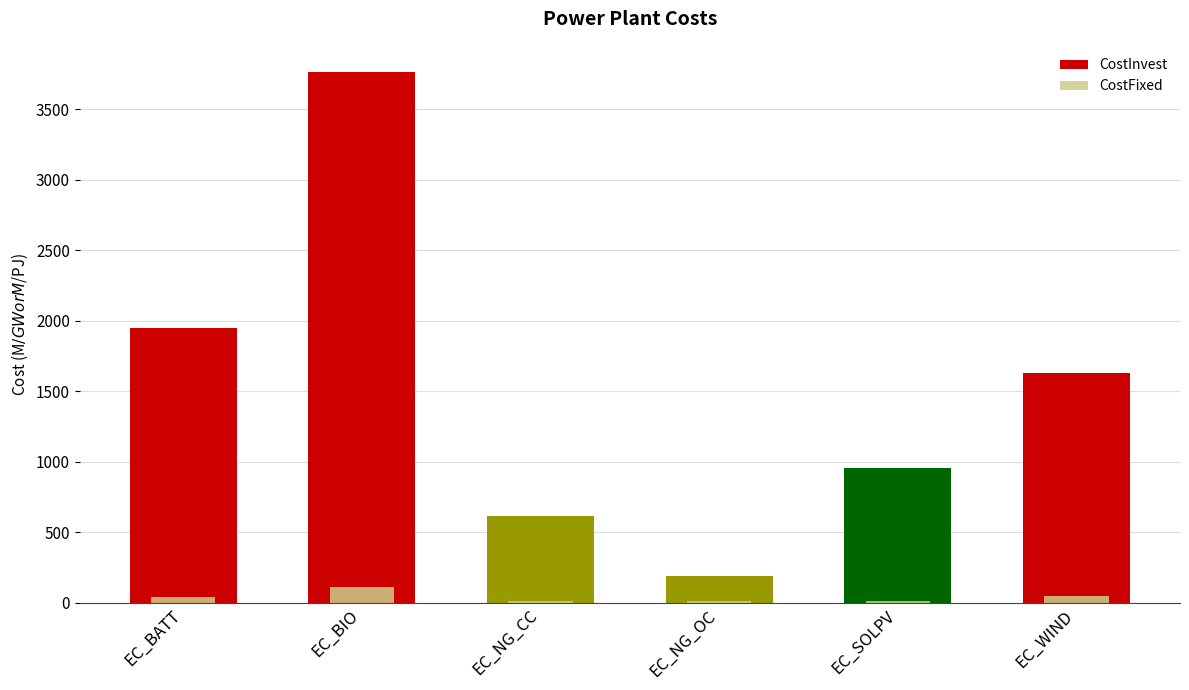

Where is CostInvest nearest to the value 1974?

EC_BATT